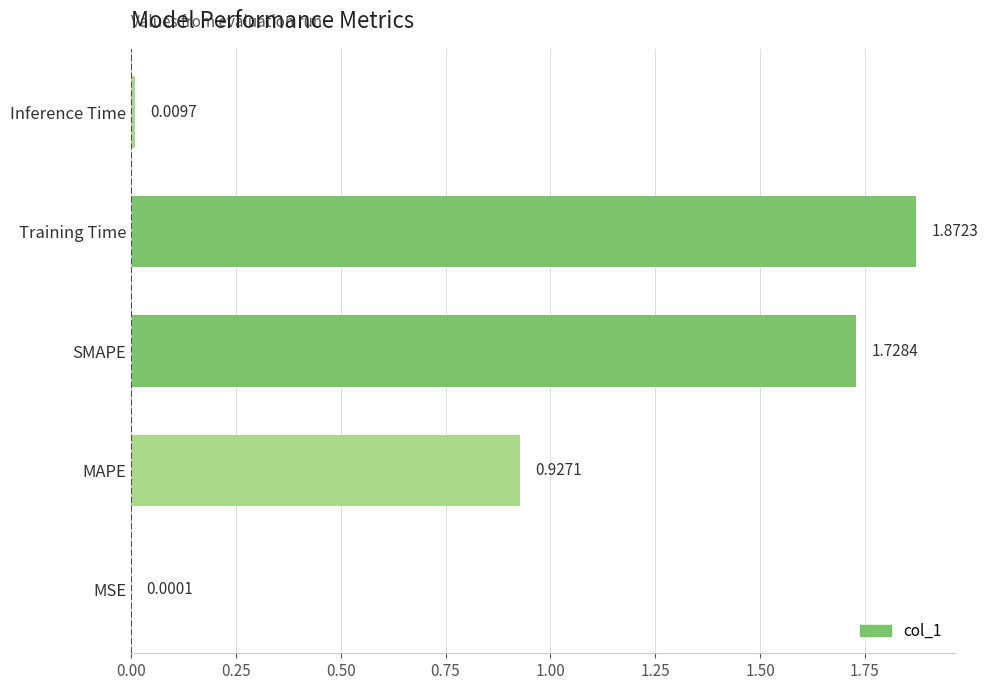

Does the chart contain stacked bars?

No